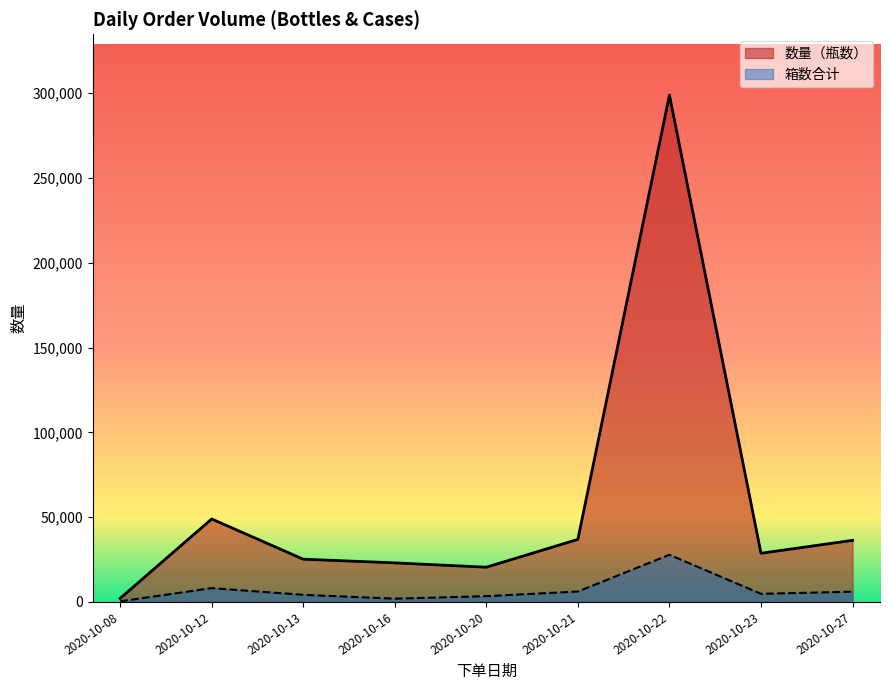

Which series has the largest total across all categories?

数量（瓶数）